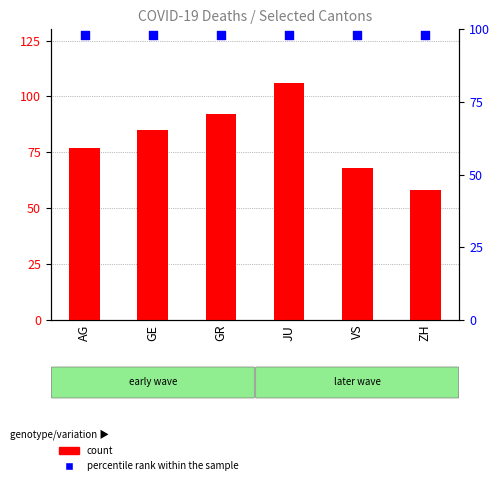

Is the value of GE count at JU greater than the value of percentile rank within the sample at GE?

Yes